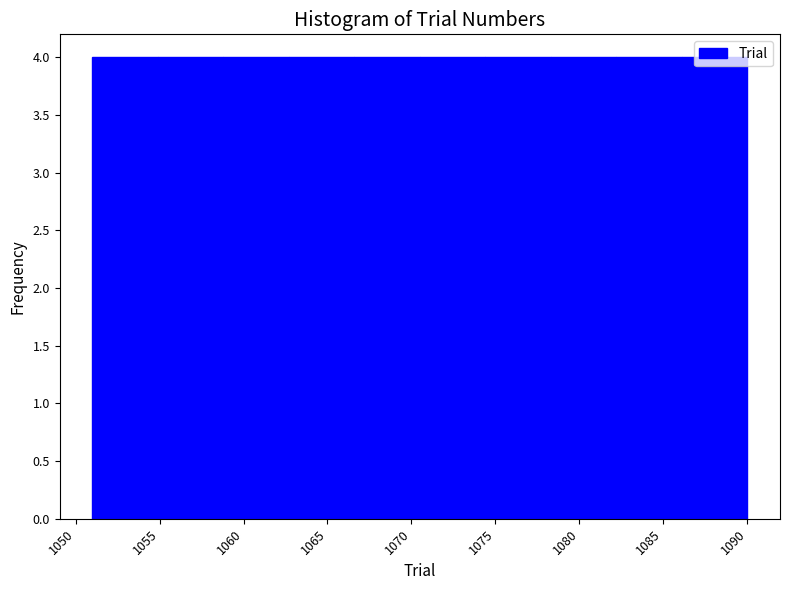

How tall is the bar that spans 1082.2 to 1086.1 on the x-axis? Neither the bar edges nor the heights are printed on the chart, so give them approximately, as read against the axes.

4